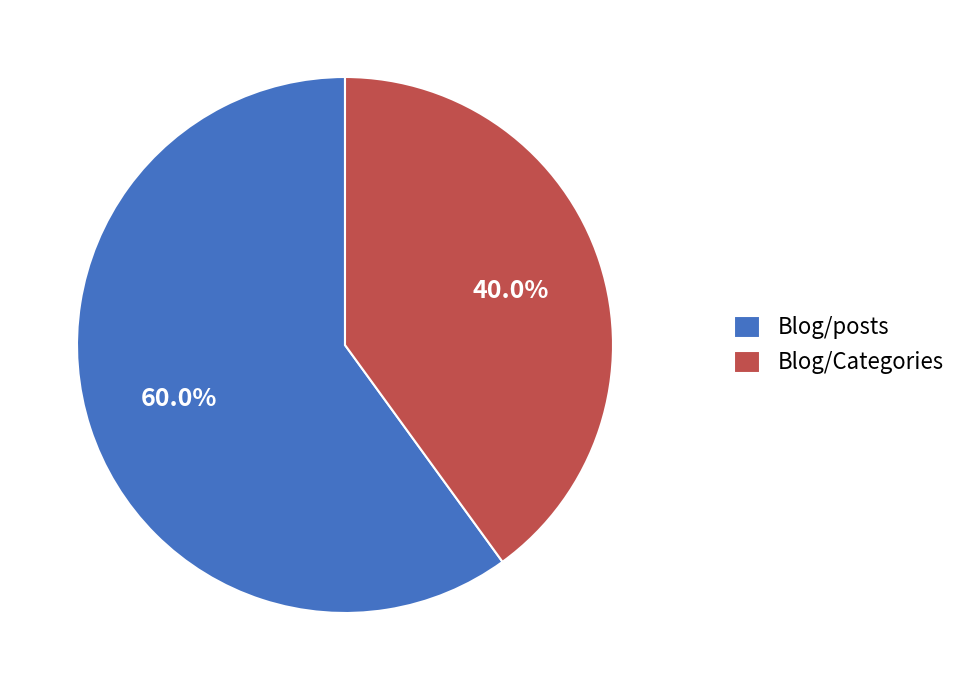

What is the total percentage of Blog/posts and Blog/Categories?

100.0%